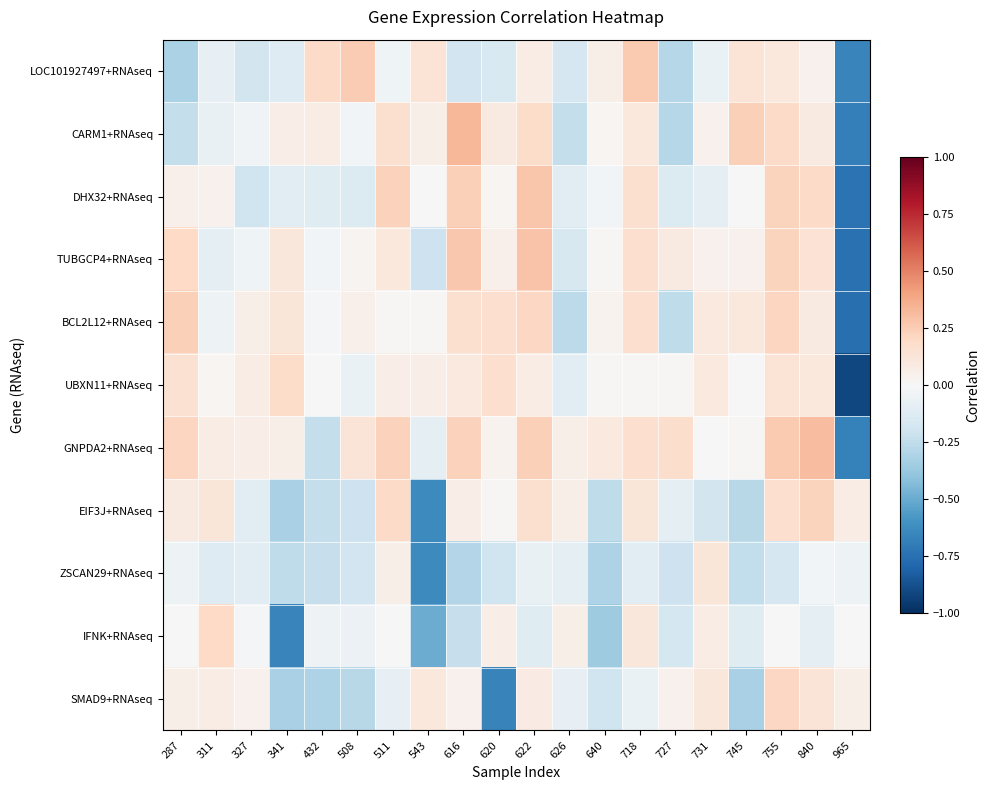

Reading left to right, list all the values displayed in this chart.

LOC101927497+RNAseq: 287=-0.3	311=-0.1	327=-0.2	341=-0.1	432=0.2	508=0.3	511=-0.0	543=0.1	616=-0.2	620=-0.2	622=0.1	626=-0.2	640=0.1	718=0.3	727=-0.3	731=-0.1	745=0.1	755=0.1	840=0.0	965=-0.7
CARM1+RNAseq: 287=-0.2	311=-0.1	327=-0.0	341=0.1	432=0.1	508=-0.0	511=0.2	543=0.1	616=0.3	620=0.1	622=0.2	626=-0.2	640=0.0	718=0.1	727=-0.3	731=0.0	745=0.2	755=0.2	840=0.1	965=-0.7
DHX32+RNAseq: 287=0.1	311=0.0	327=-0.2	341=-0.1	432=-0.1	508=-0.1	511=0.2	543=-0.0	616=0.2	620=0.0	622=0.3	626=-0.1	640=-0.0	718=0.2	727=-0.1	731=-0.1	745=-0.0	755=0.2	840=0.2	965=-0.7
TUBGCP4+RNAseq: 287=0.2	311=-0.1	327=-0.0	341=0.1	432=-0.0	508=0.0	511=0.1	543=-0.2	616=0.3	620=0.1	622=0.3	626=-0.2	640=0.0	718=0.2	727=0.1	731=0.0	745=0.0	755=0.2	840=0.1	965=-0.7
BCL2L12+RNAseq: 287=0.2	311=-0.1	327=0.1	341=0.1	432=-0.0	508=0.1	511=0.0	543=0.0	616=0.2	620=0.2	622=0.2	626=-0.3	640=0.0	718=0.2	727=-0.3	731=0.1	745=0.1	755=0.2	840=0.1	965=-0.8
UBXN11+RNAseq: 287=0.2	311=0.0	327=0.1	341=0.2	432=0.0	508=-0.1	511=0.1	543=0.1	616=0.1	620=0.2	622=0.1	626=-0.1	640=0.0	718=0.0	727=0.0	731=0.1	745=-0.0	755=0.1	840=0.1	965=-0.9
GNPDA2+RNAseq: 287=0.2	311=0.1	327=0.1	341=0.1	432=-0.2	508=0.1	511=0.2	543=-0.1	616=0.2	620=0.0	622=0.2	626=0.1	640=0.1	718=0.2	727=0.2	731=-0.0	745=0.0	755=0.3	840=0.3	965=-0.7
EIF3J+RNAseq: 287=0.1	311=0.1	327=-0.1	341=-0.3	432=-0.2	508=-0.2	511=0.2	543=-0.6	616=0.1	620=0.0	622=0.2	626=0.1	640=-0.3	718=0.1	727=-0.1	731=-0.2	745=-0.3	755=0.2	840=0.2	965=0.1
ZSCAN29+RNAseq: 287=-0.1	311=-0.1	327=-0.1	341=-0.3	432=-0.2	508=-0.2	511=0.1	543=-0.6	616=-0.3	620=-0.2	622=-0.1	626=-0.1	640=-0.3	718=-0.1	727=-0.2	731=0.1	745=-0.2	755=-0.2	840=-0.0	965=-0.1
IFNK+RNAseq: 287=0.0	311=0.2	327=-0.0	341=-0.7	432=-0.0	508=-0.1	511=0.0	543=-0.5	616=-0.2	620=0.1	622=-0.1	626=0.1	640=-0.4	718=0.1	727=-0.2	731=0.1	745=-0.1	755=-0.0	840=-0.1	965=0.0
SMAD9+RNAseq: 287=0.1	311=0.1	327=0.0	341=-0.3	432=-0.3	508=-0.3	511=-0.1	543=0.1	616=0.0	620=-0.7	622=0.1	626=-0.1	640=-0.2	718=-0.1	727=0.0	731=0.1	745=-0.3	755=0.2	840=0.1	965=0.1